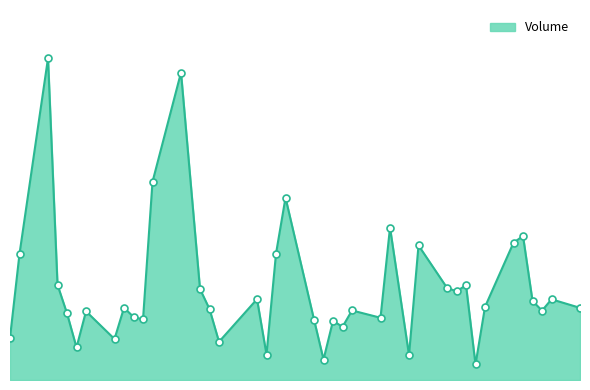

Is this an area chart (filled region under the line)?

Yes